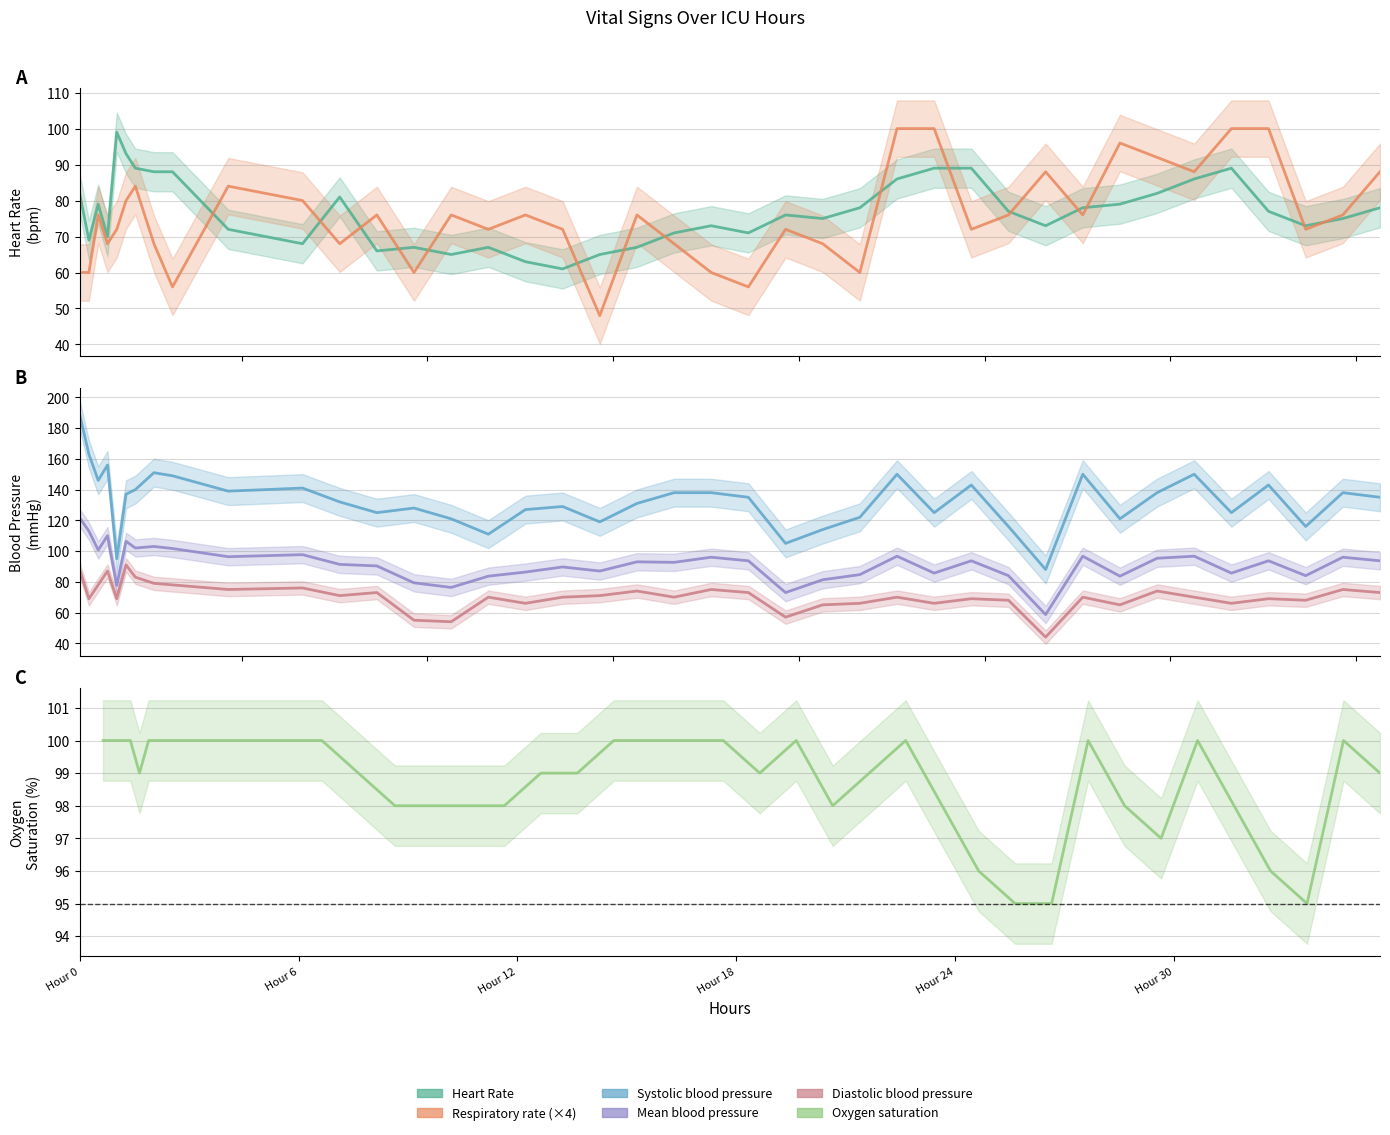

How many interior local peaks does the Diastolic blood pressure series have?

13